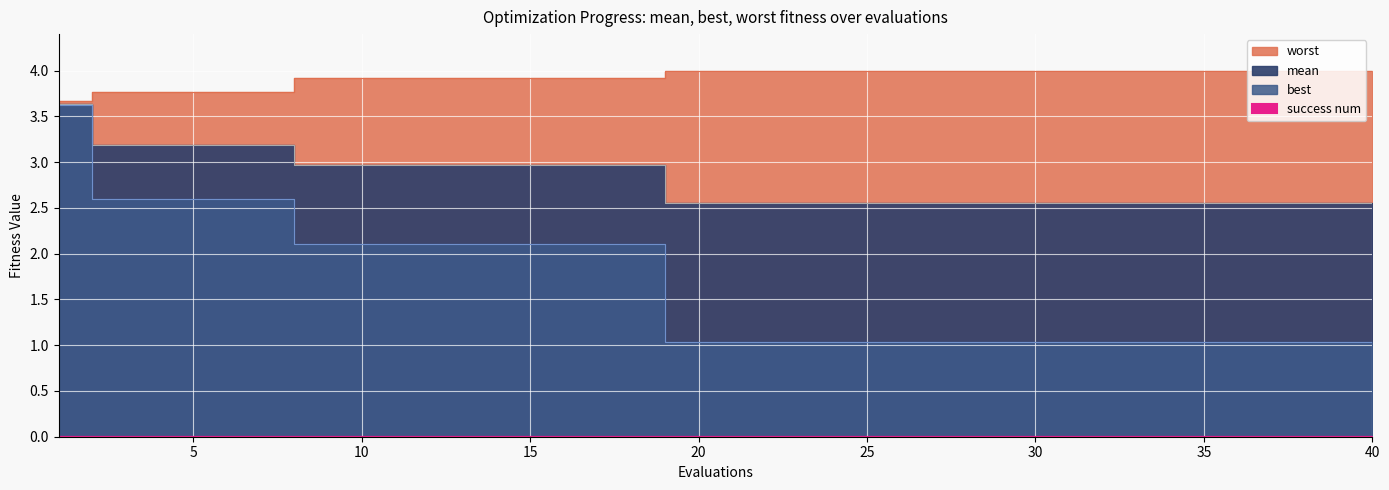

At which label does mean reach its minimum?

19